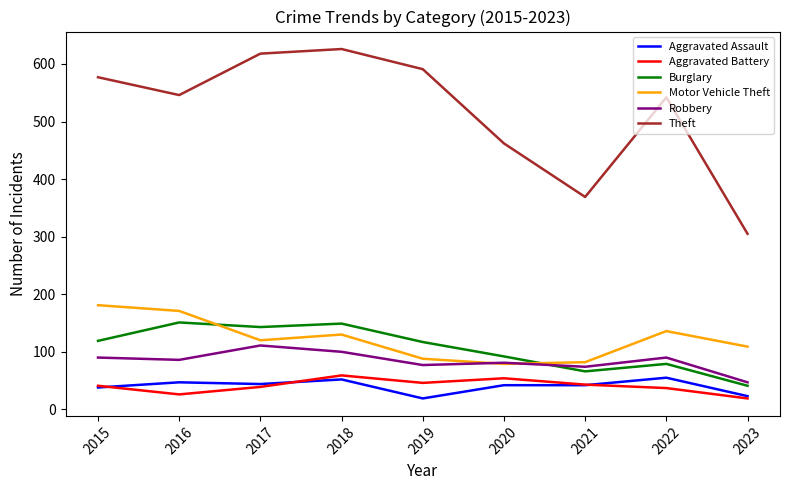

What is the total value across all series at 2022?

939